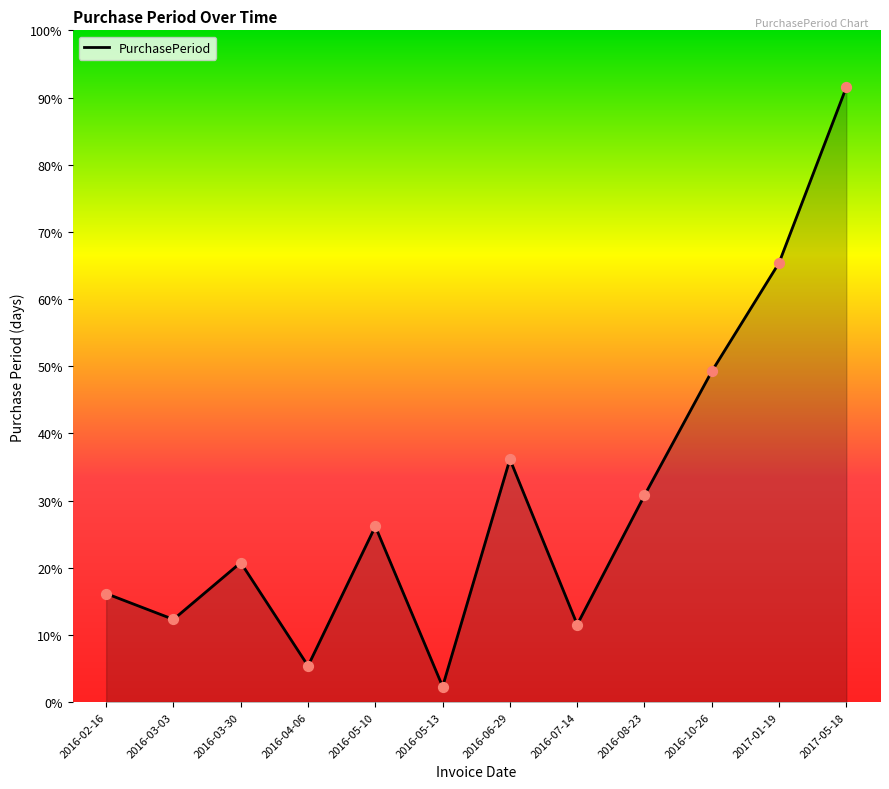

Between 2016-10-26 and 2016-08-23, which is larger?

2016-10-26